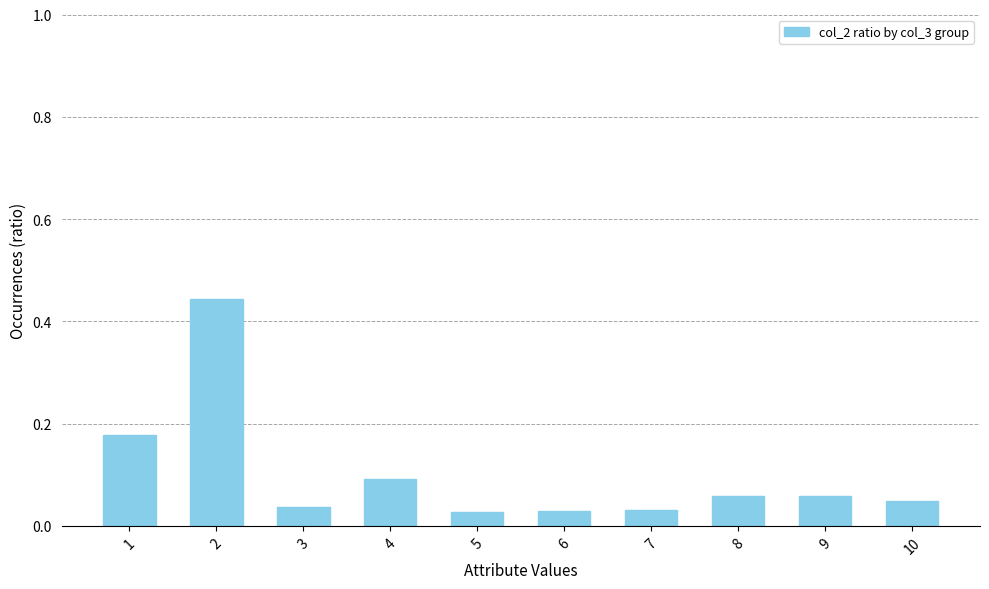

What is the sum of all values?

1.0